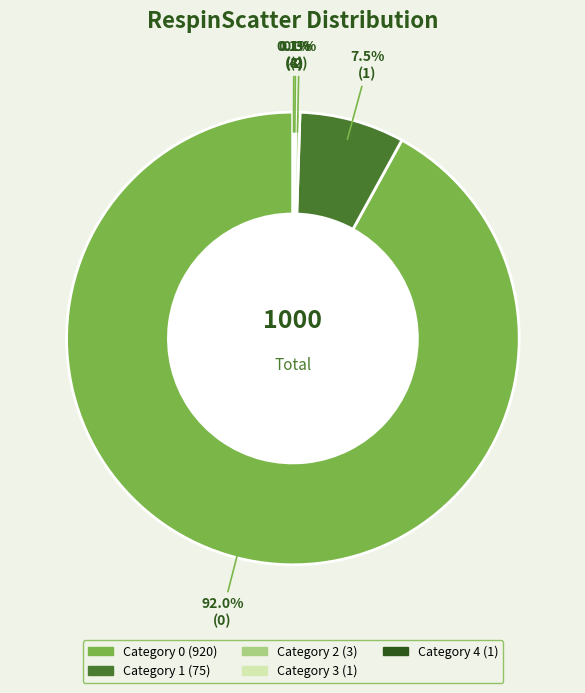

Does any single category account for the majority?

Yes